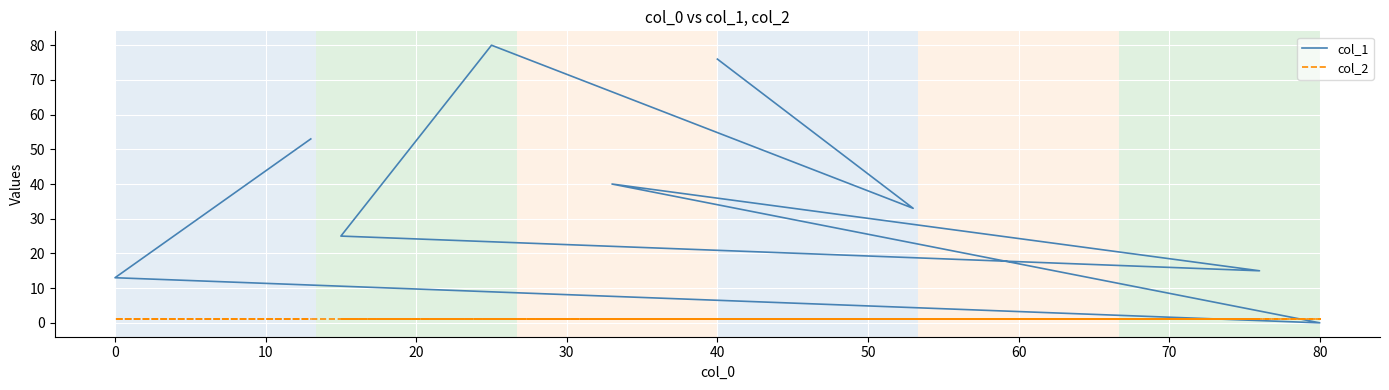

Is this an area chart (filled region under the line)?

No